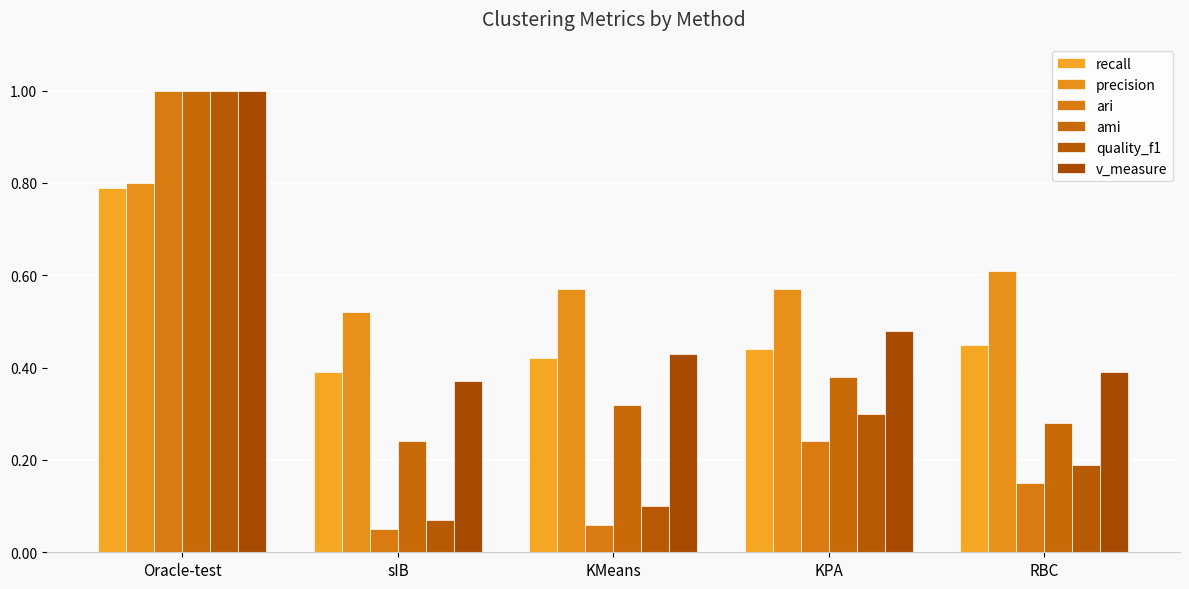

The ari series shows 0.1 at sIB. True or false?

True